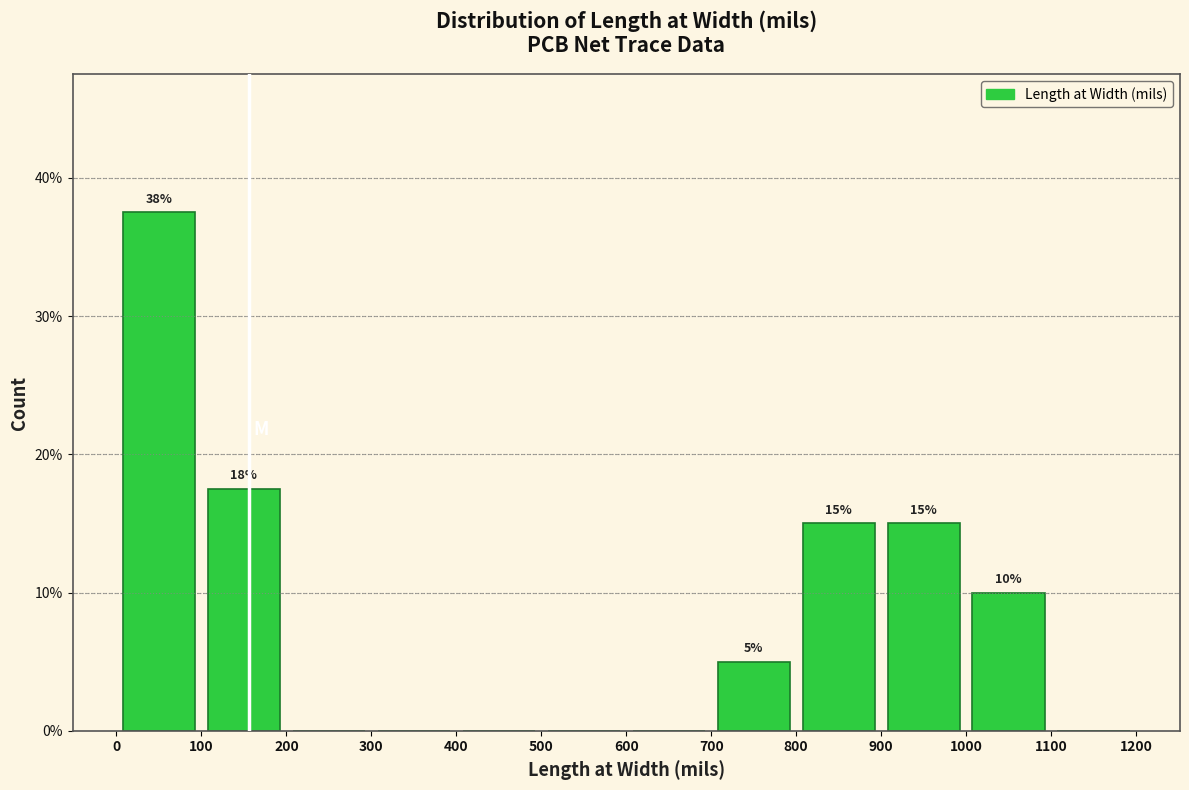

Which range on the x-axis has the tallest bar?

0 to 100